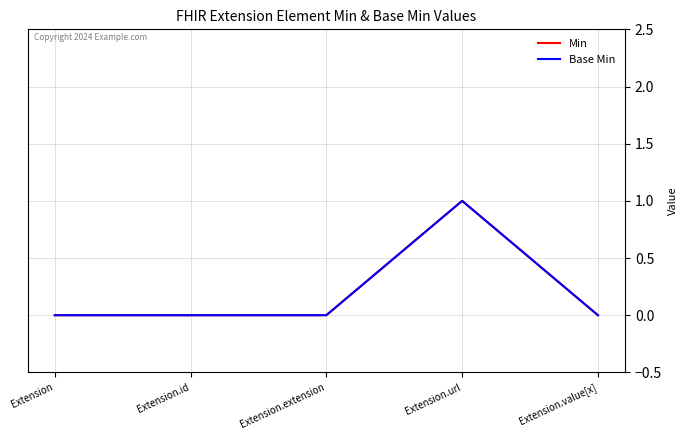

At which label does Min reach its minimum?

Extension